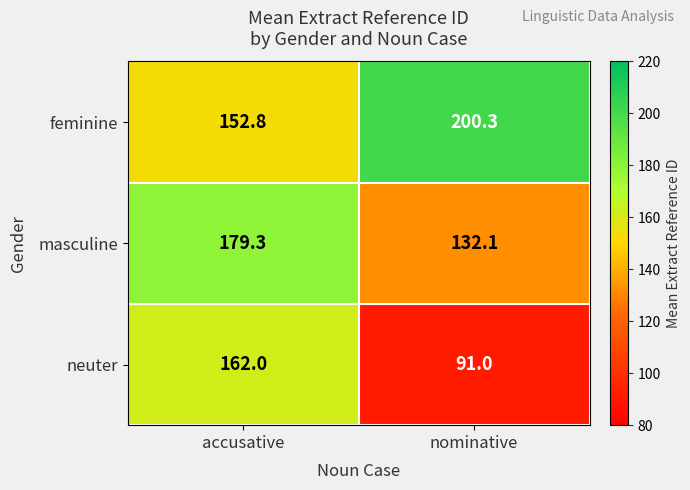

What is the lowest value of the feminine series?

152.8